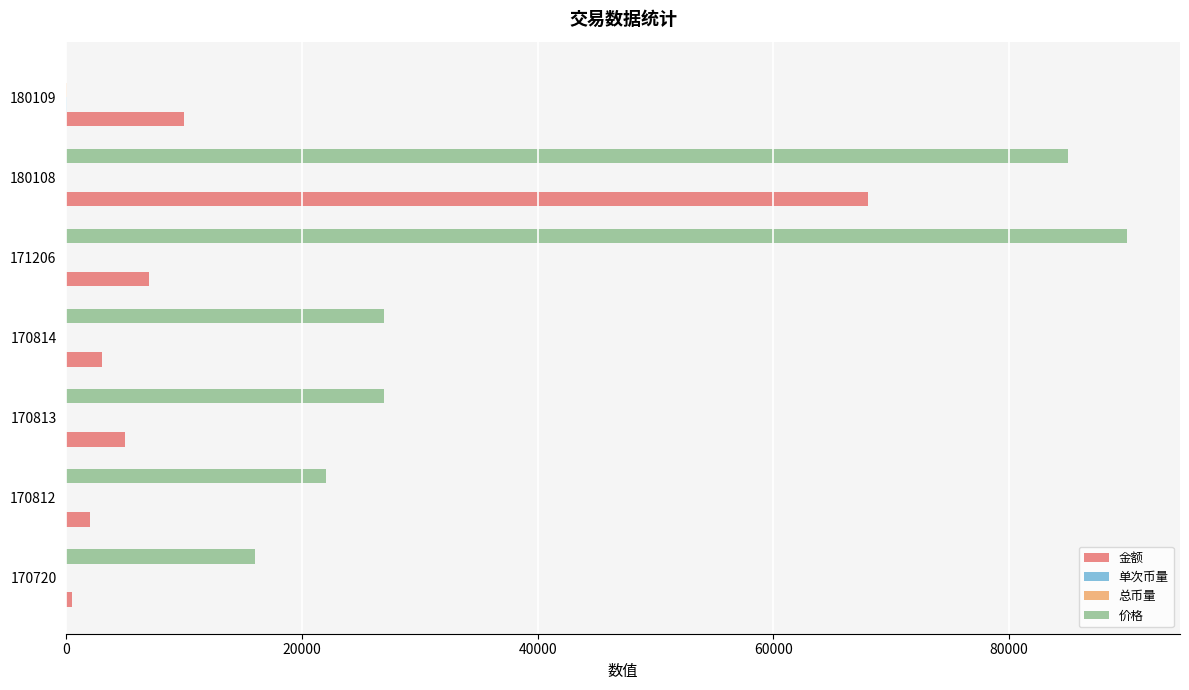

What is the sum of all 金额 values?

95500.1